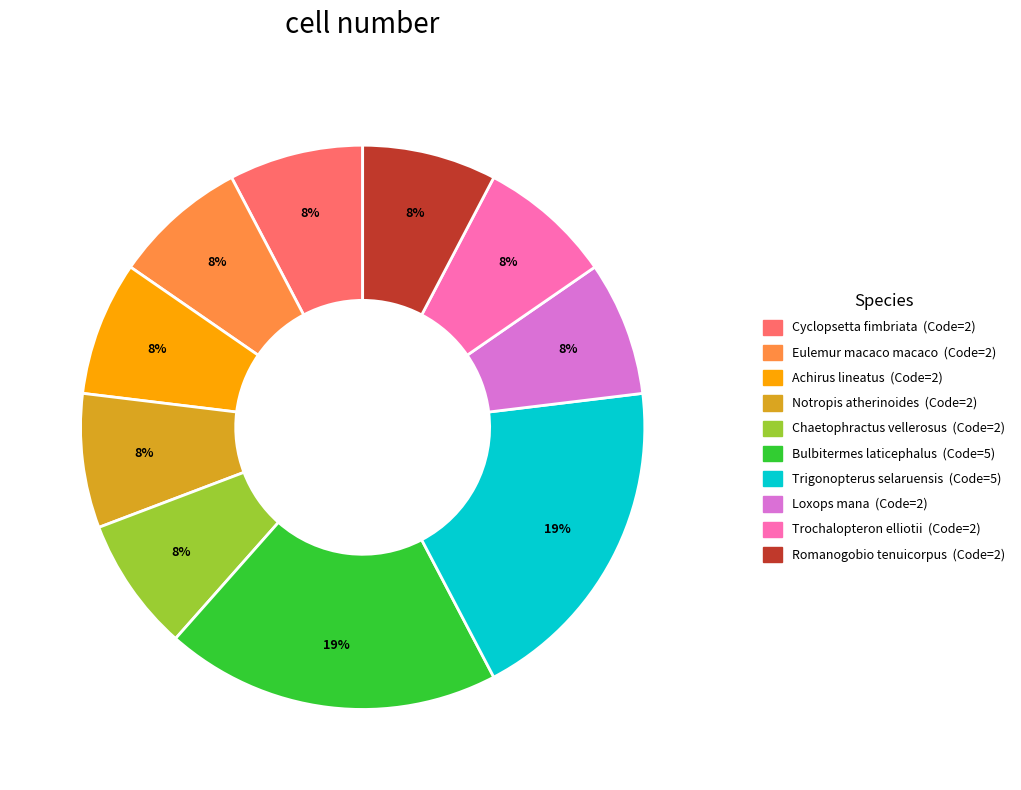

Combined, do Cyclopsetta fimbriata and Bulbitermes laticephalus account for over 50%?

No